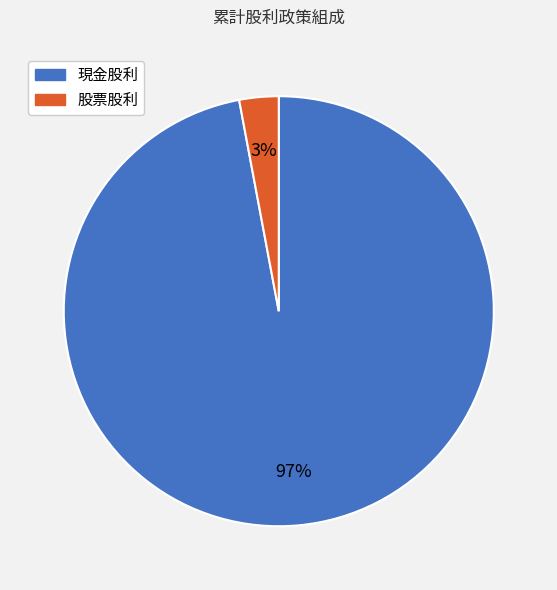

Which slice represents more than half of the pie?

現金股利